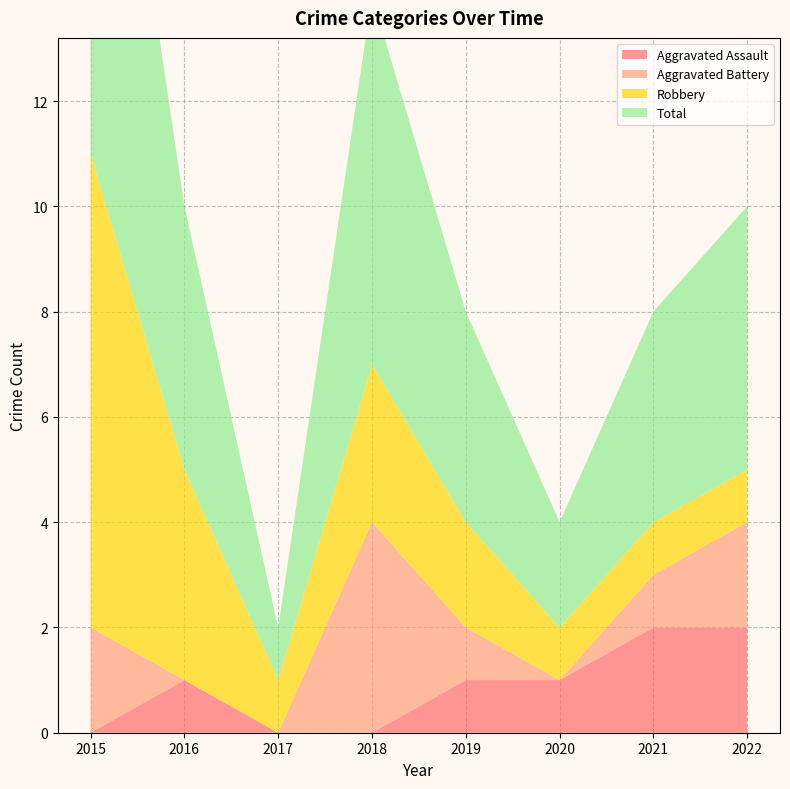

Reading left to right, extract all data points from this chart.

Aggravated Assault: 0	1	0	0	1	1	2	2
Aggravated Battery: 2	0	0	4	1	0	1	2
Robbery: 9	4	1	3	2	1	1	1
Total: 11	5	1	7	4	2	4	5